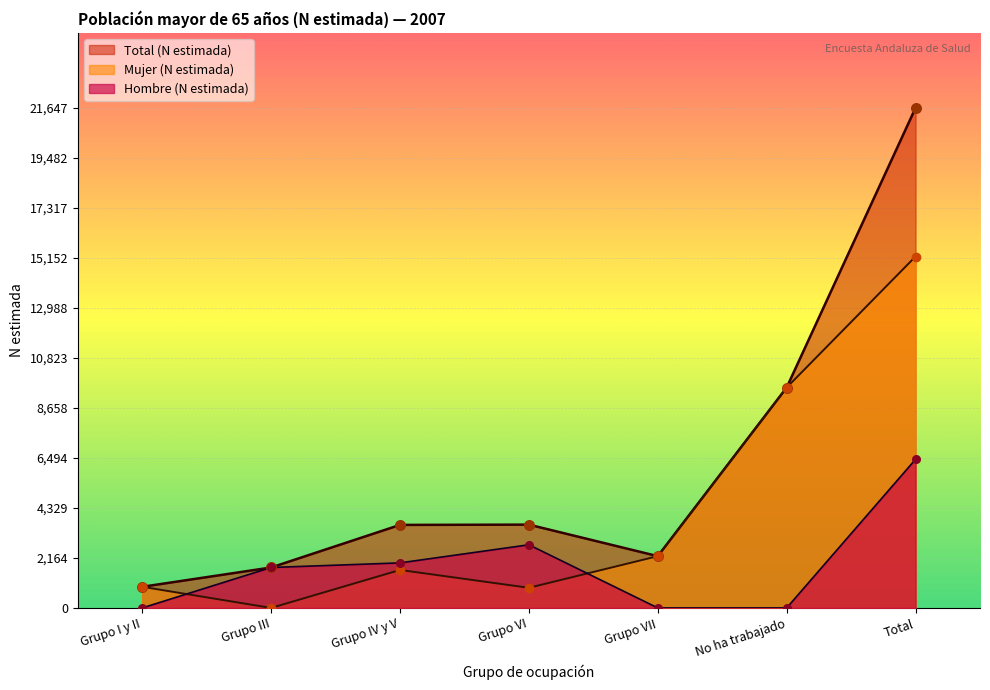

At how many categories does at least one series exceed 20779?

1